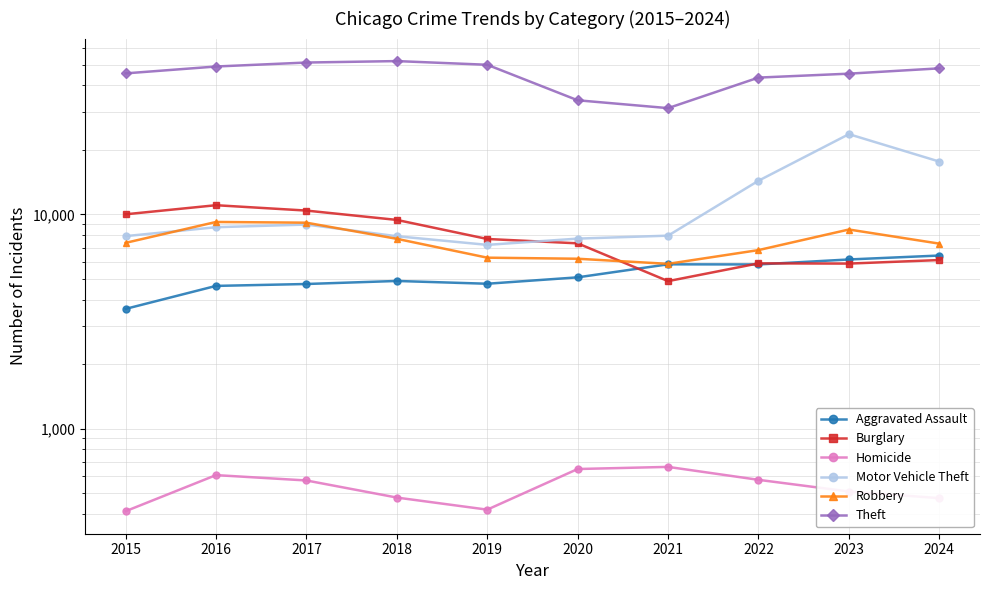

Is this an area chart (filled region under the line)?

No